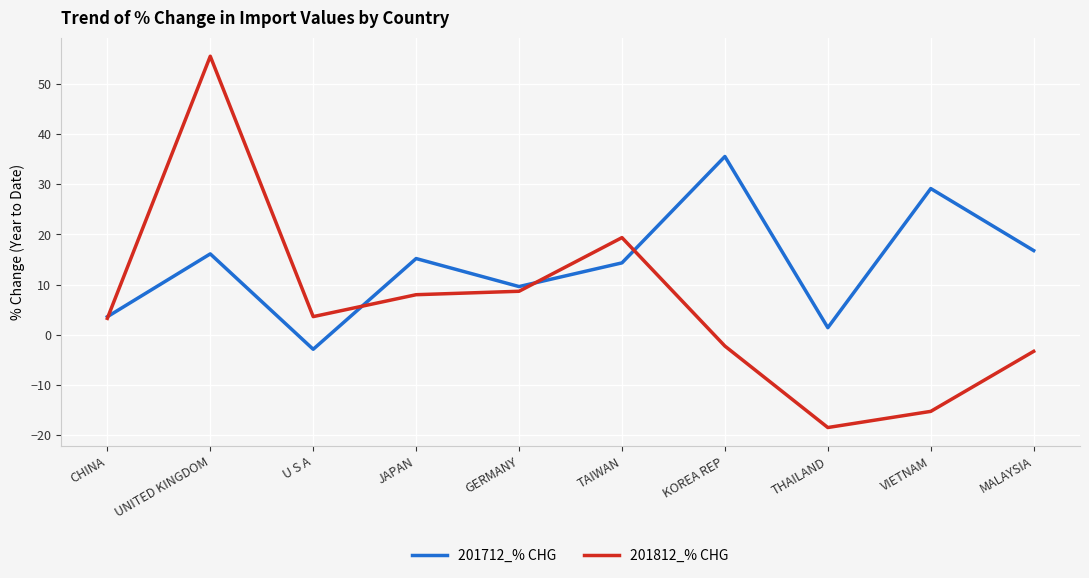

Where is 201712_% CHG nearest to the value 16?

UNITED KINGDOM